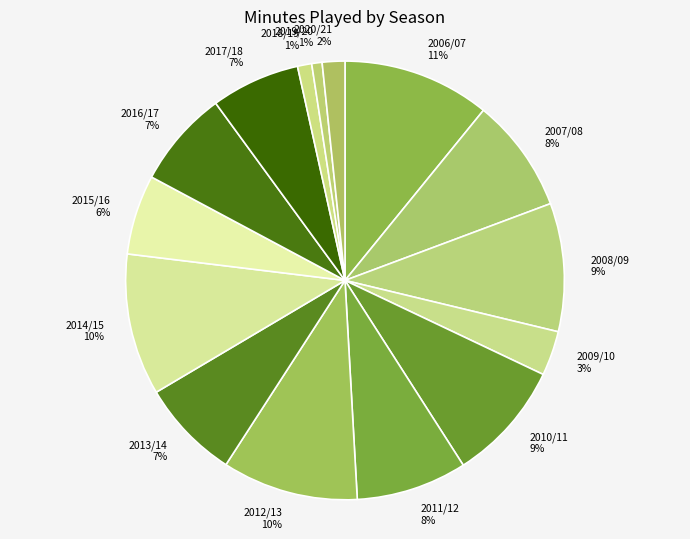

Is it true that 2020/21 is 2% of the pie?

True